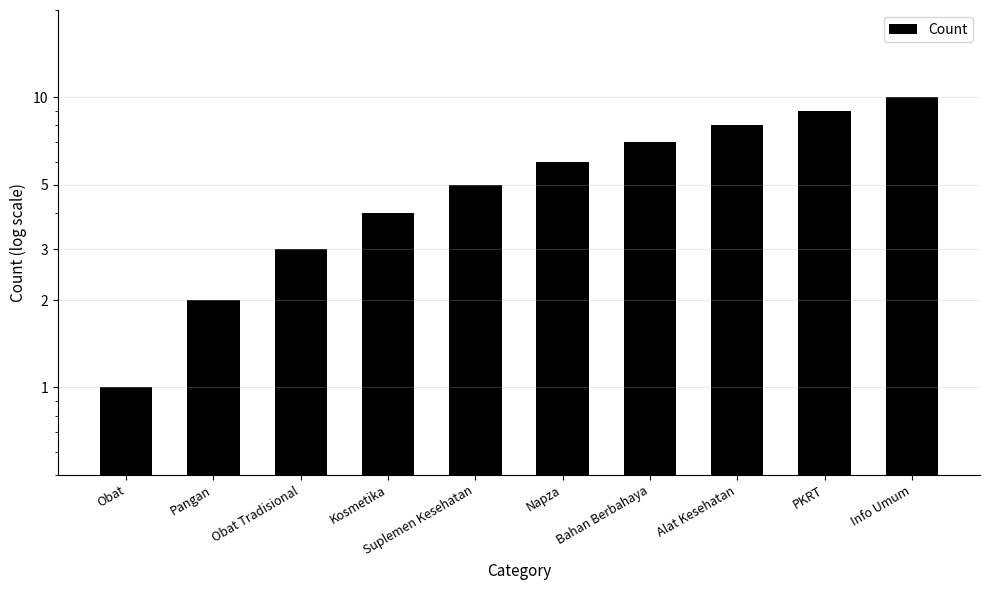

How many values are below 6?

5